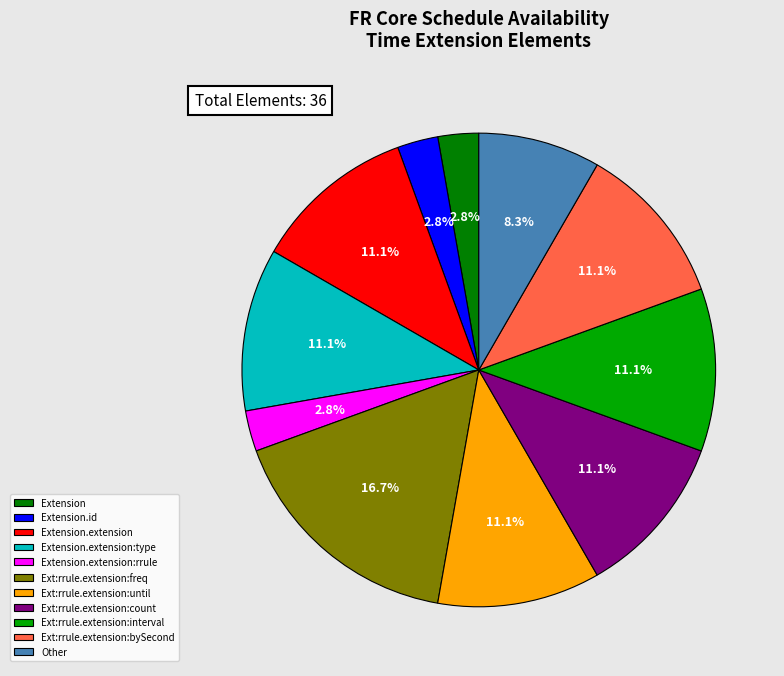

Does Ext:rrule.extension:bySecond represent more than half of the total?

No